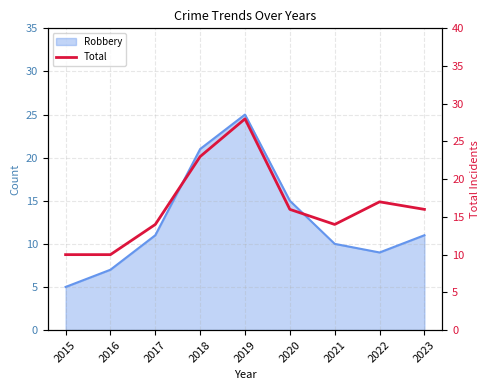

What is the sum of all values?

148